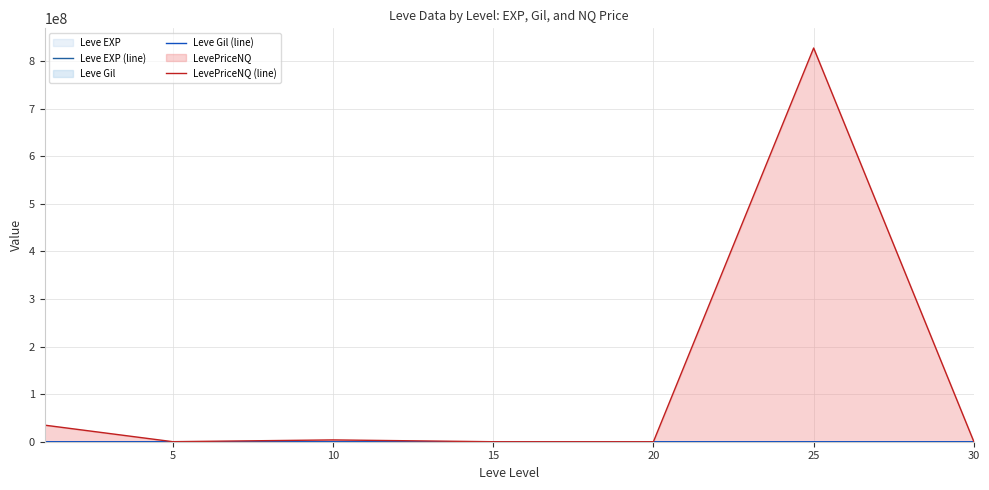

Reading left to right, what are all the values shown in this chart?

Leve EXP (line): 0=341.6	5=2.3	10=5.3	15=14.2	20=16.3	25=31.8	30=45.5
Leve Gil (line): 0=163.5	5=528.3	10=576.7	15=323.3	20=612.8	25=391.7	30=322.5
LevePriceNQ (line): 0=34852602.9	5=89291.6	10=3790249.6	15=1567.8	20=1874.5	25=827122623.1	30=5823.7